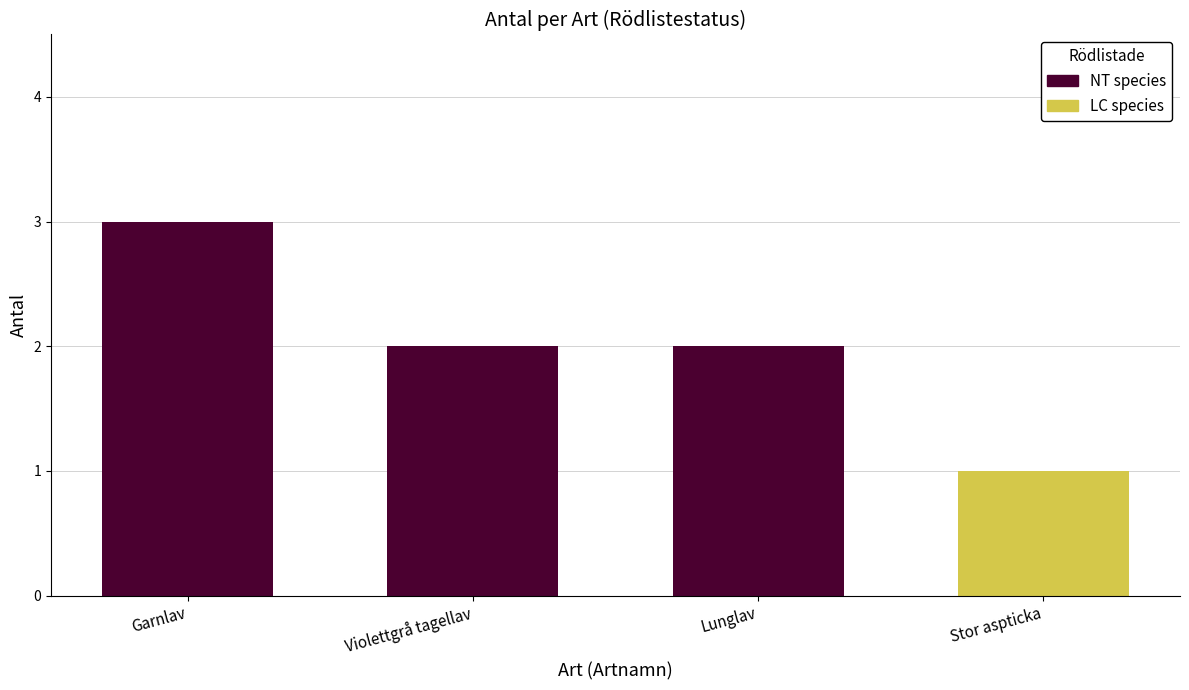

At which category does the chart reach its minimum across all series?

Violettgrå tagellav